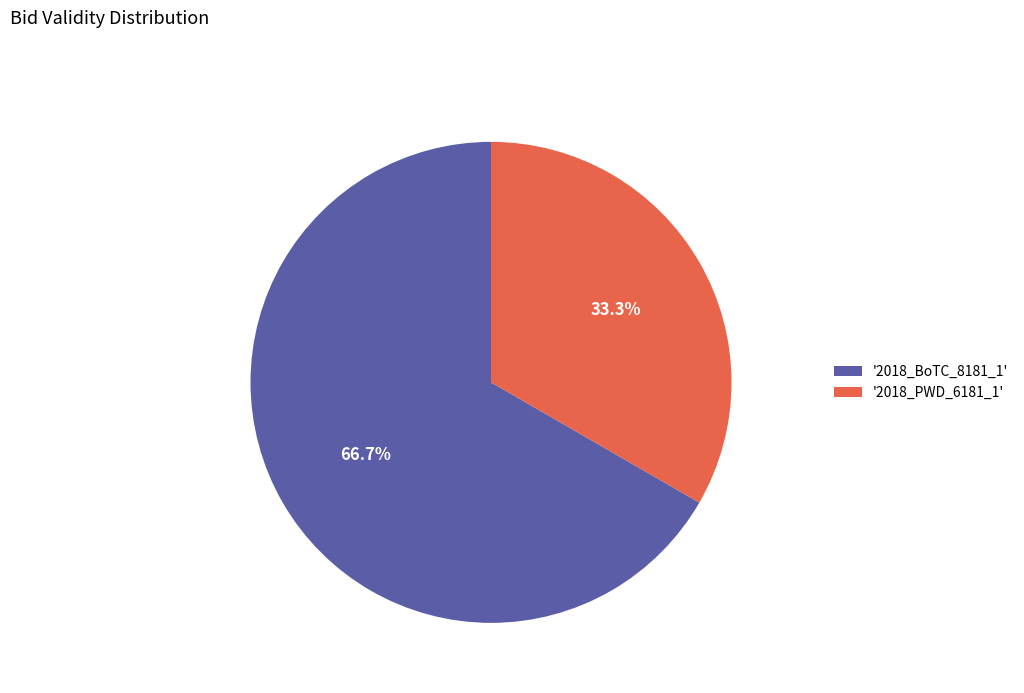

Is there a majority slice in this chart?

Yes